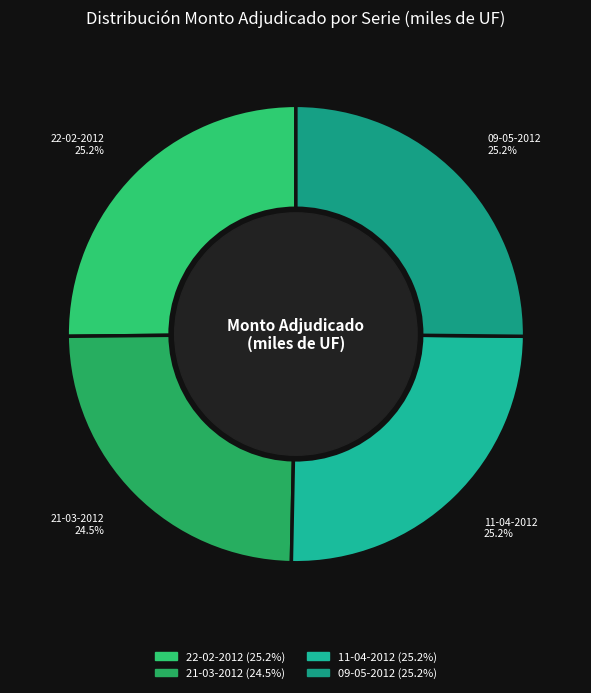

To the nearest percent, what is the combined percentage of 11-04-2012 and 21-03-2012?

50%